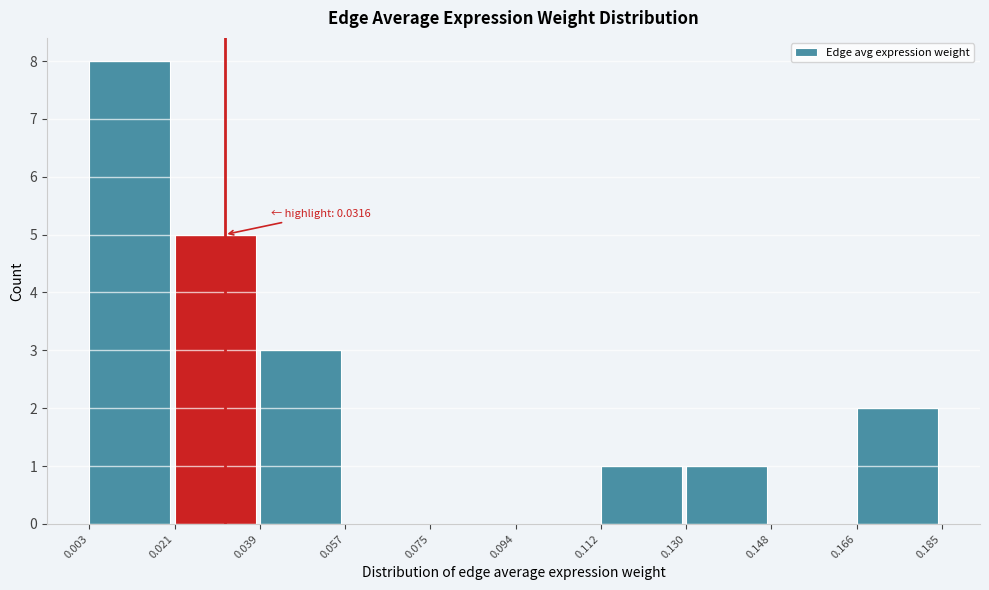

Over which range of the x-axis is the bar tallest?

0.003 to 0.021